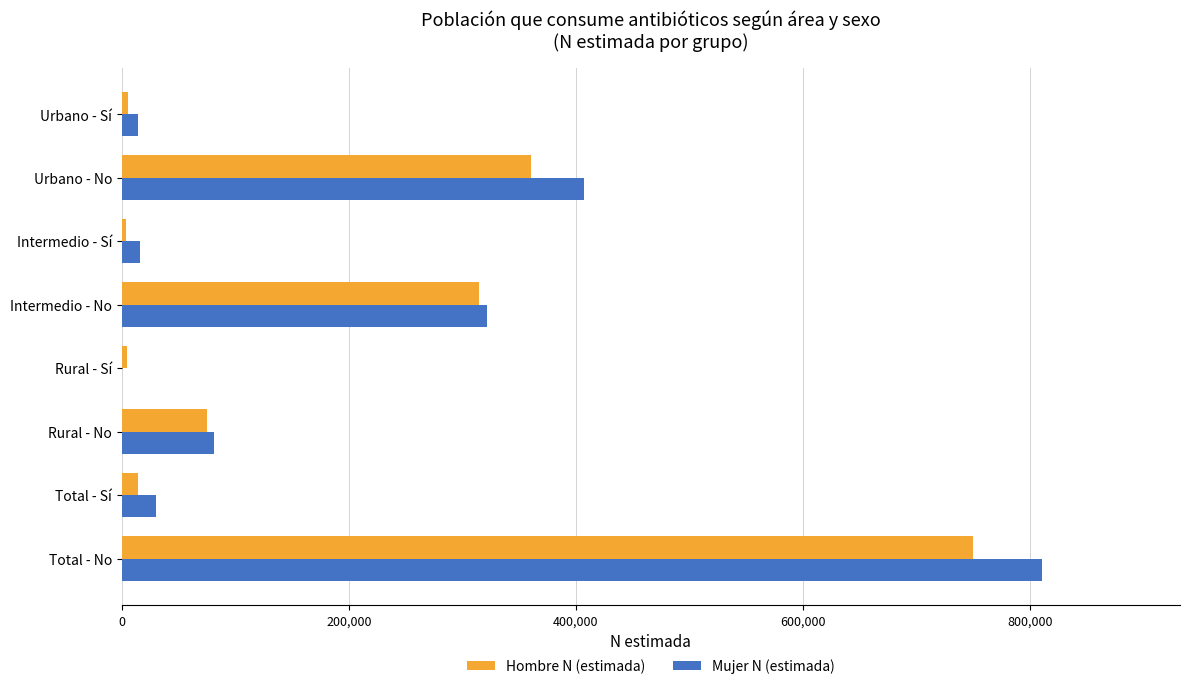

What is the maximum value shown in the chart?

810735